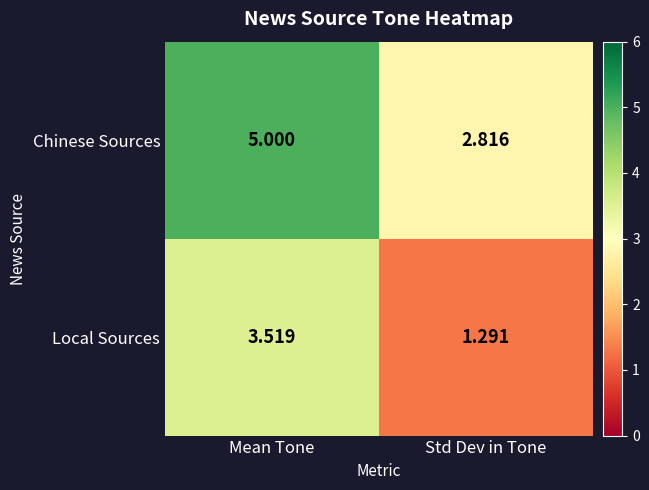

What is the total value across all series at Mean Tone?

8.5